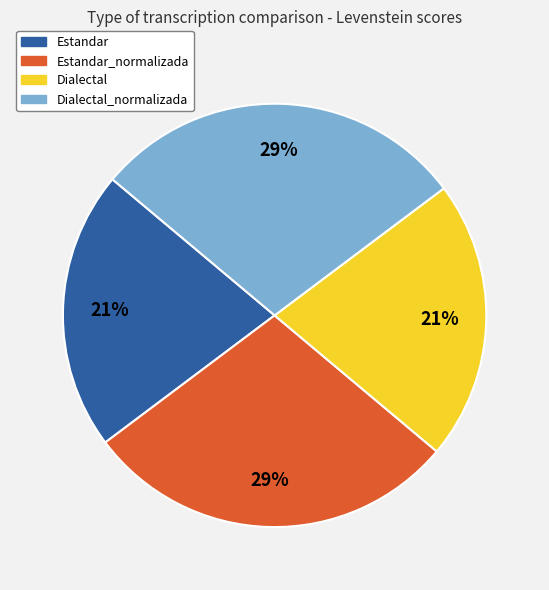

Count the number of slices in the pie.

4